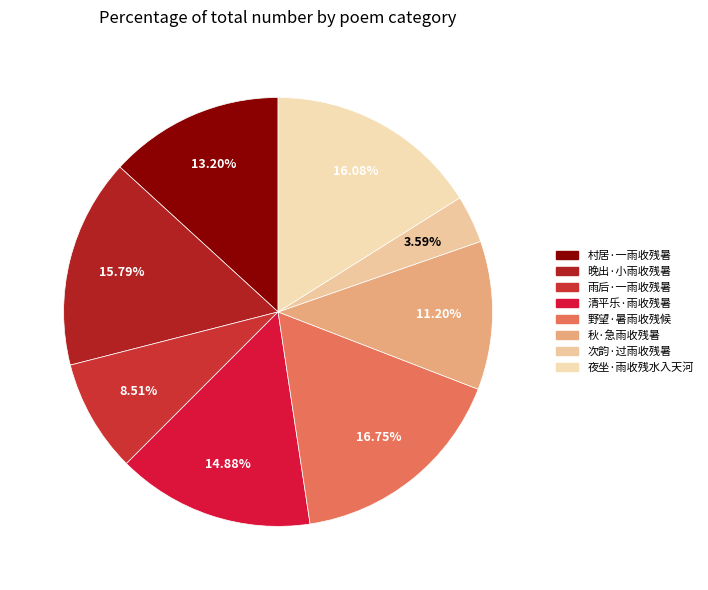

Rank the categories by value from highest to lowest.

野望·暑雨收残候, 夜坐·雨收残水入天河, 晚出·小雨收残暑, 清平乐·雨收残暑, 村居·一雨收残暑, 秋·急雨收残暑, 雨后·一雨收残暑, 次韵·过雨收残暑